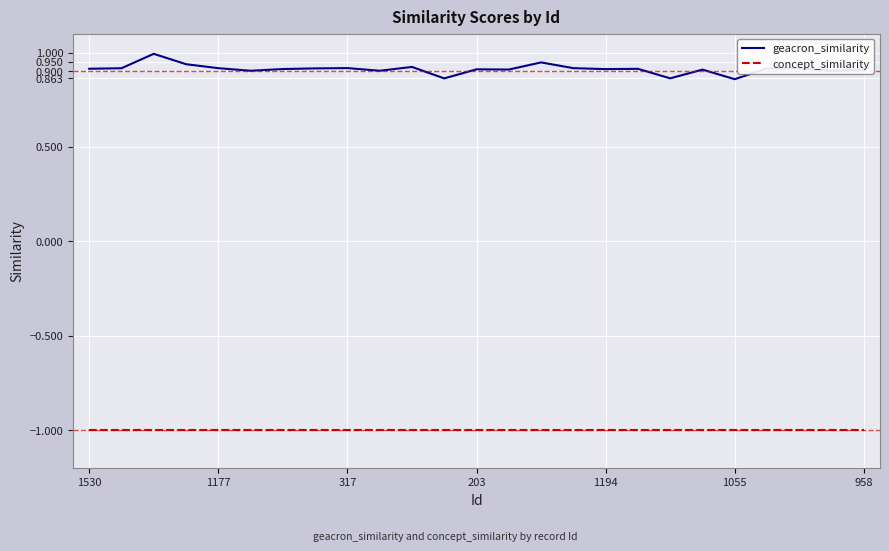

Rank the series by their maximum value, from lowest to highest.

concept_similarity, geacron_similarity